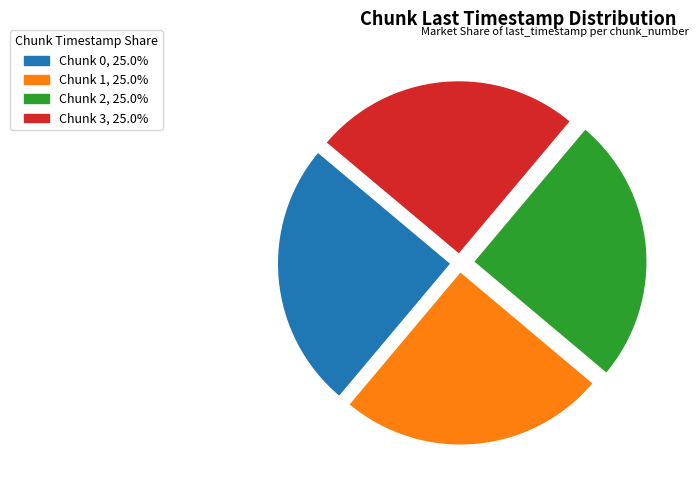

Is Chunk 3, 25.0% the majority of the pie?

No